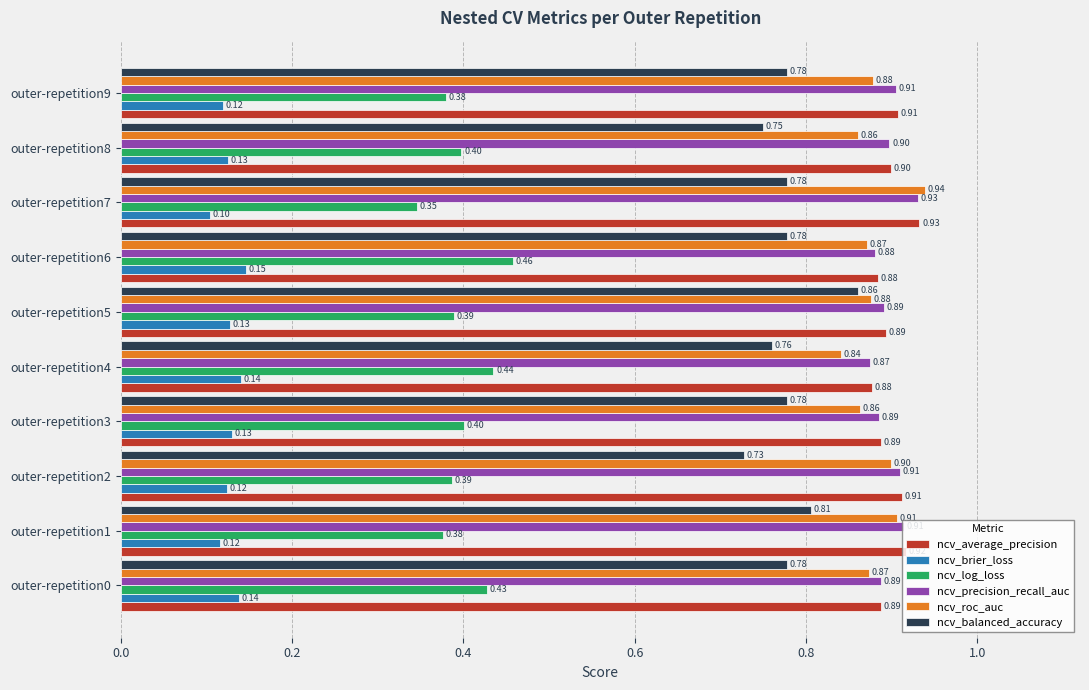

Rank the series at outer-repetition4 from lowest to highest value.

ncv_brier_loss, ncv_log_loss, ncv_balanced_accuracy, ncv_roc_auc, ncv_precision_recall_auc, ncv_average_precision